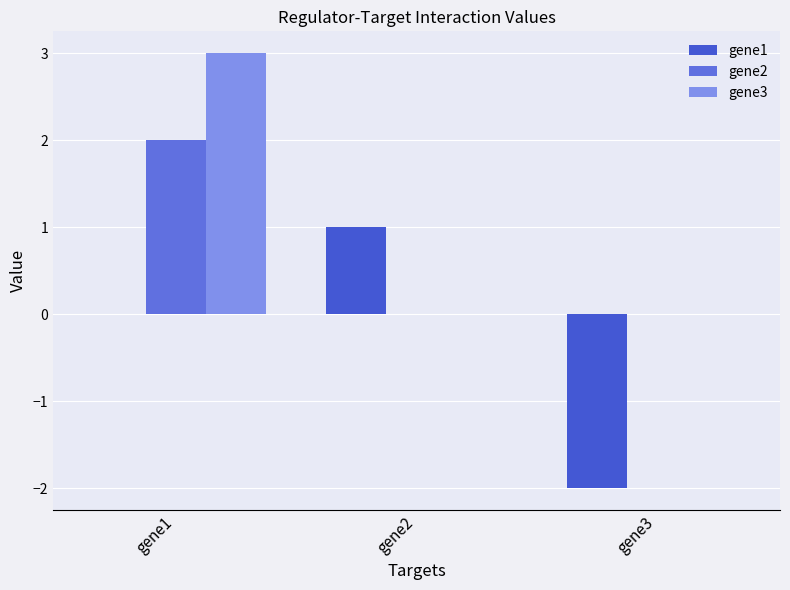

What is the total value across all series at gene1?

5